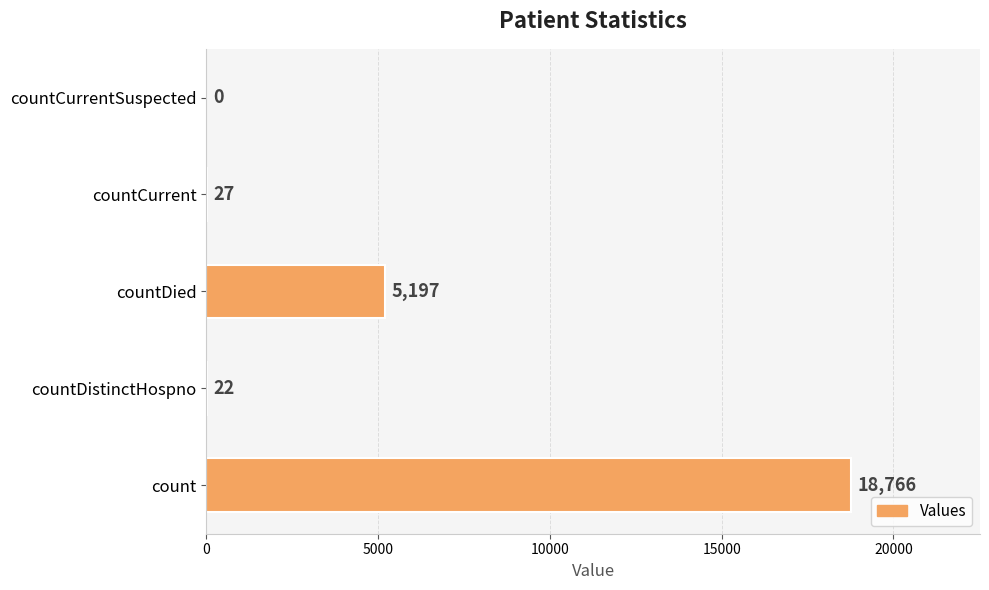

Which has a higher value, countDistinctHospno or countDied?

countDied